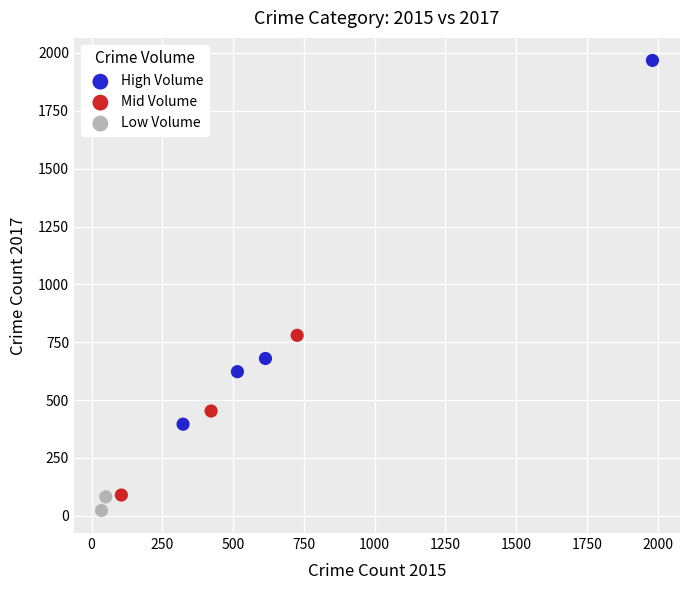

Which series reaches the maximum Y coordinate?

High Volume